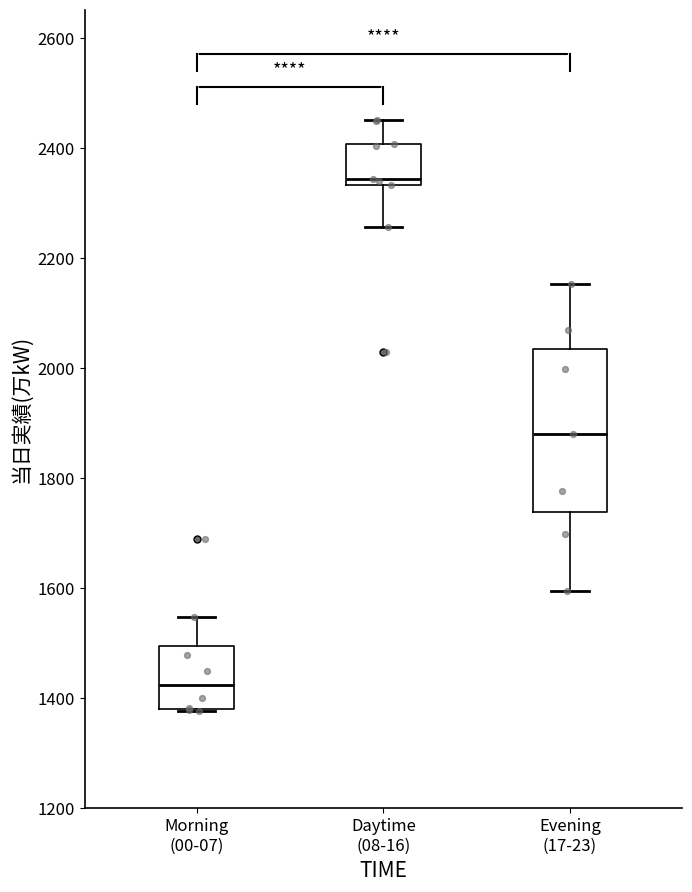

Which box's median line is the highest?

Daytime (08-16)